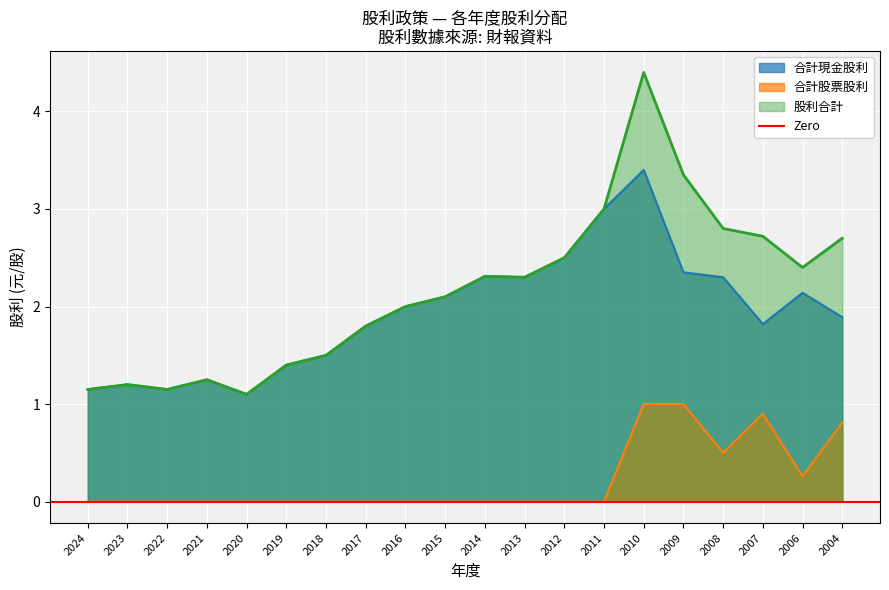

At 2009, list the series in order from largest to smallest.

股利合計, 合計現金股利, 合計股票股利